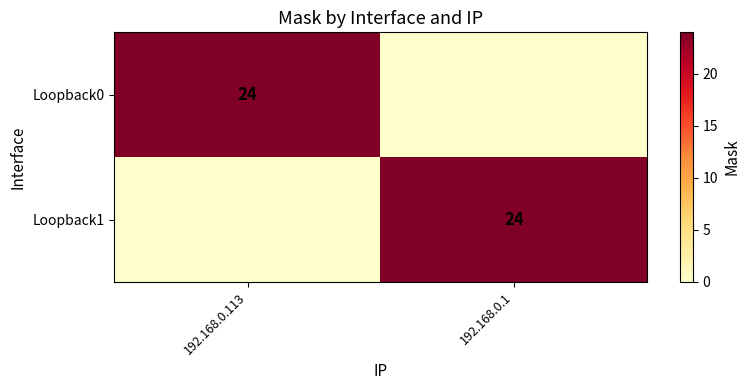

The value of Loopback1 at 192.168.0.1 is 24. True or false?

True